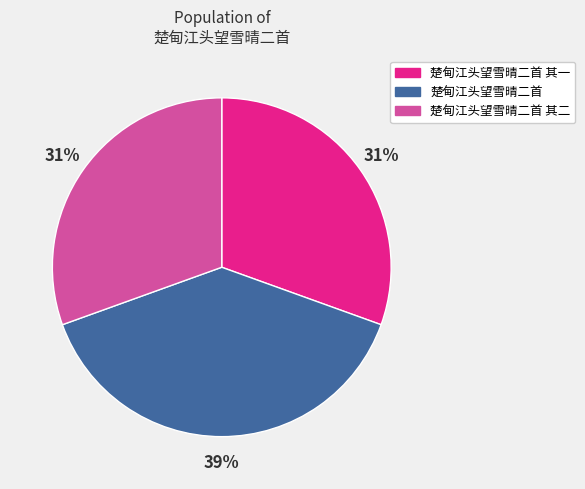

Between 楚甸江头望雪晴二首 and 楚甸江头望雪晴二首 其二, which is larger?

楚甸江头望雪晴二首